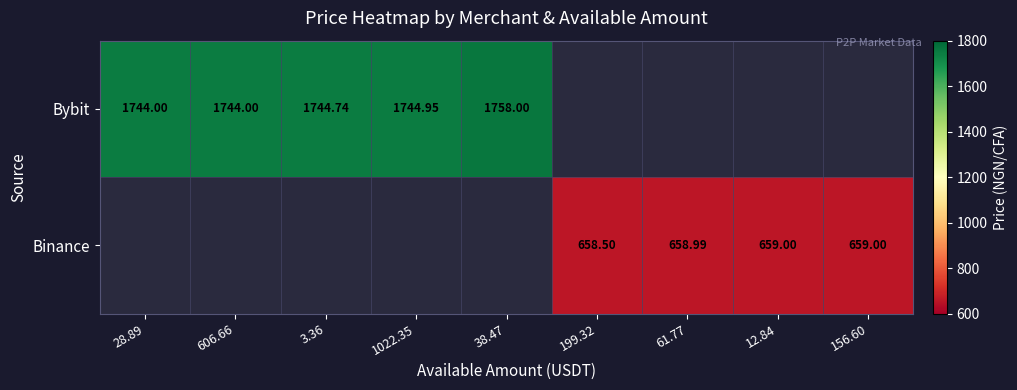

Which category has the lowest value across all series?

199.32